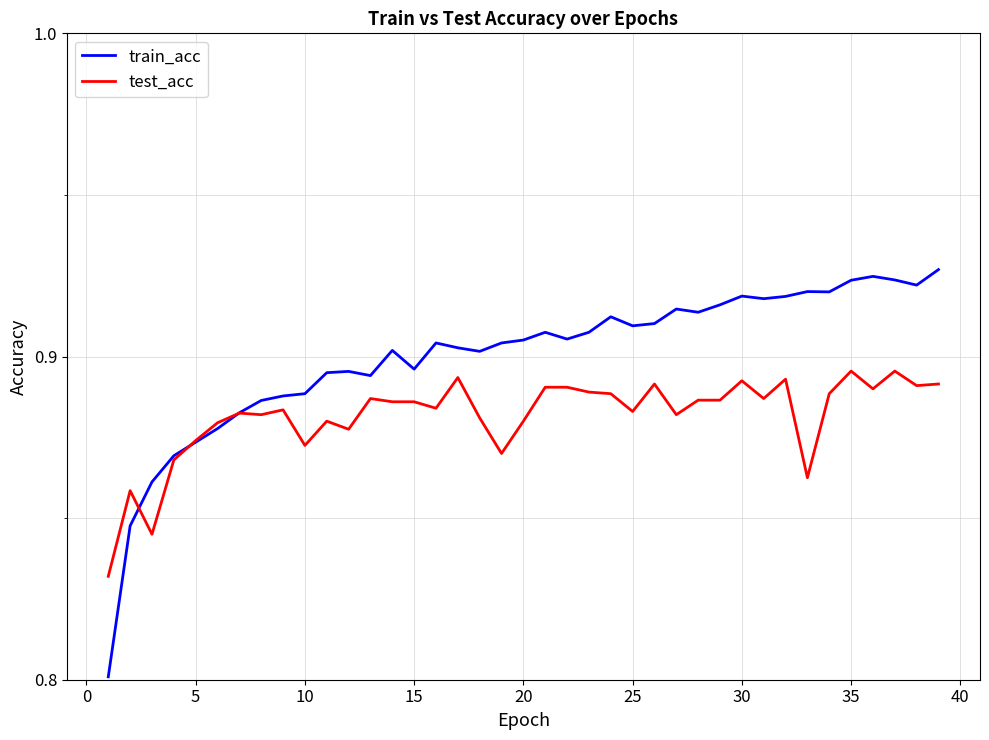

In train_acc, how many points are higher than both neighbors (excluding endpoints)?

9